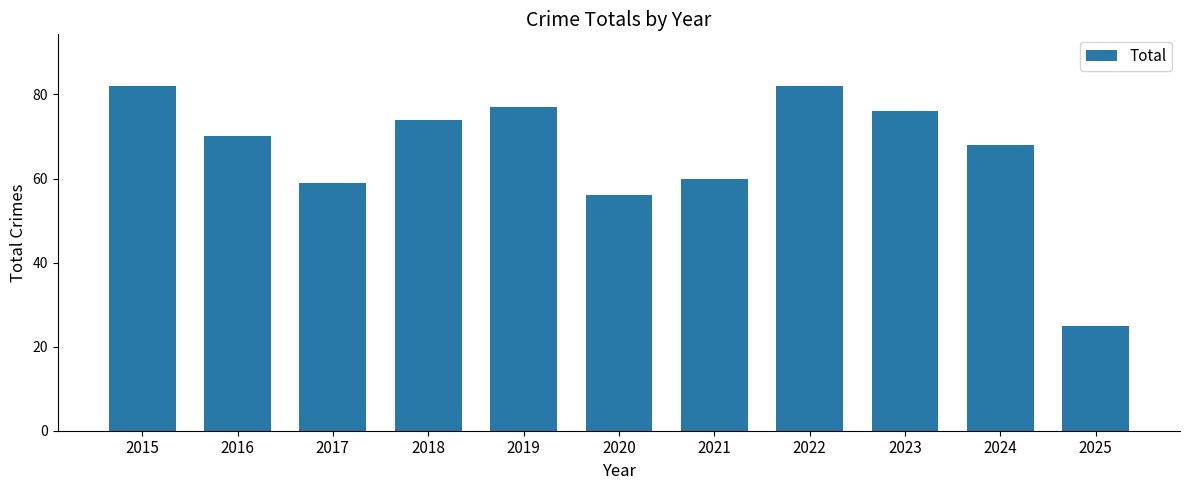

Between 2017 and 2023, which is larger?

2023